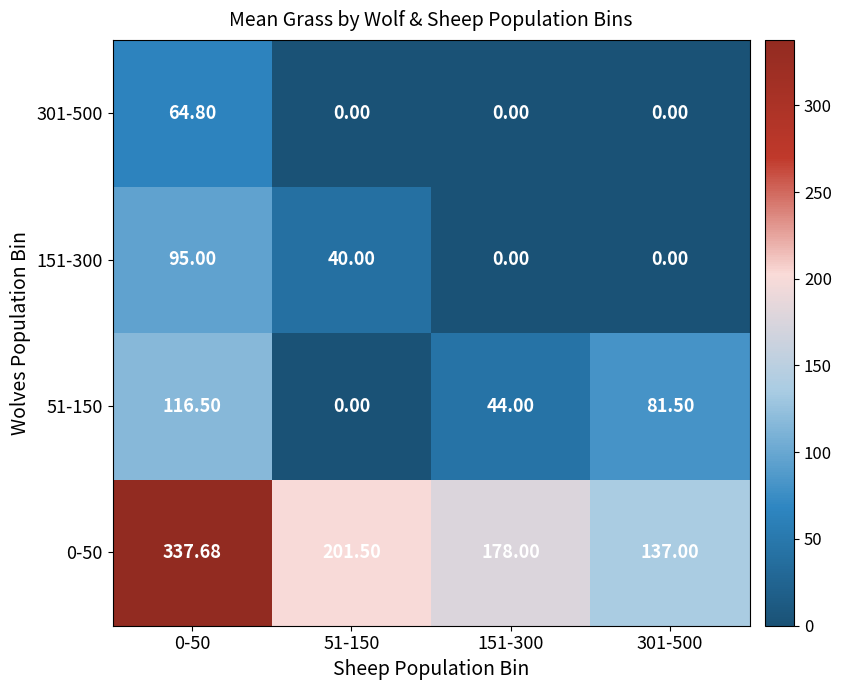

Which label corresponds to the largest value in the chart?

0-50